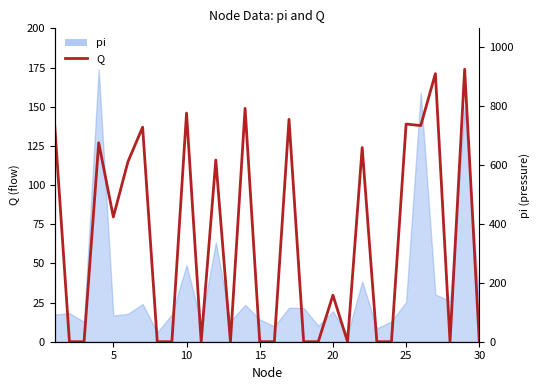

How many positive values are there?

15